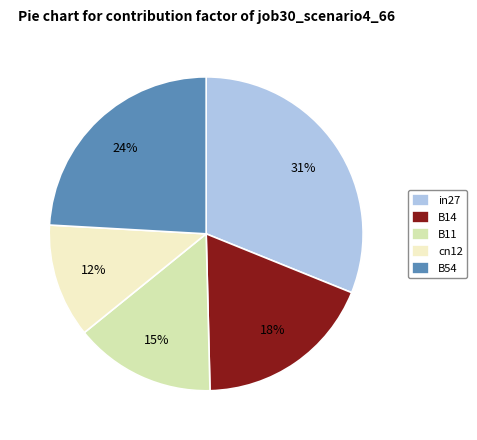

How many slices are in this pie chart?

5